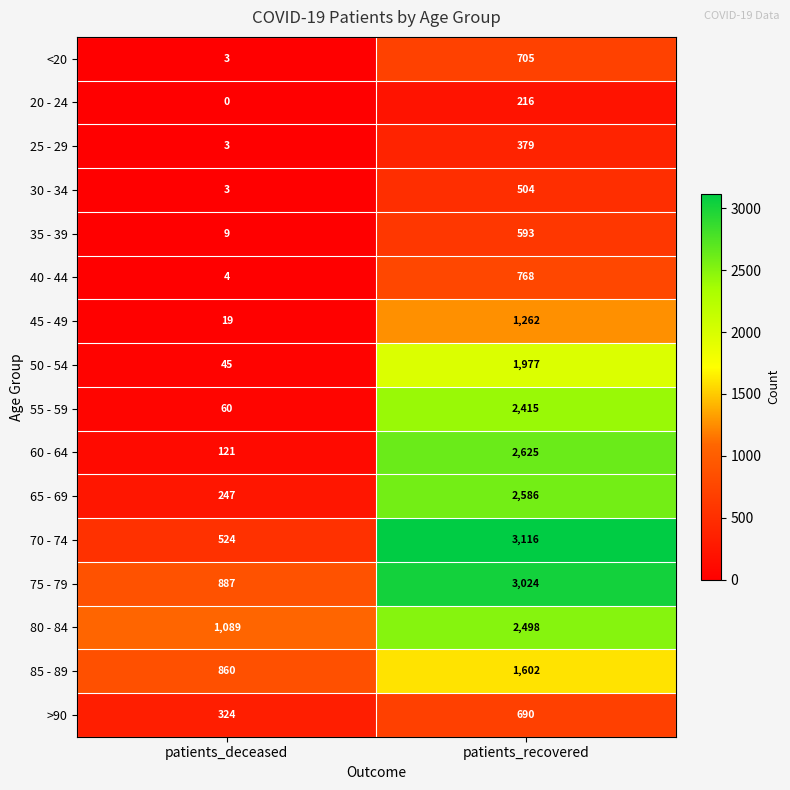

Which label corresponds to the largest value in the chart?

patients_recovered